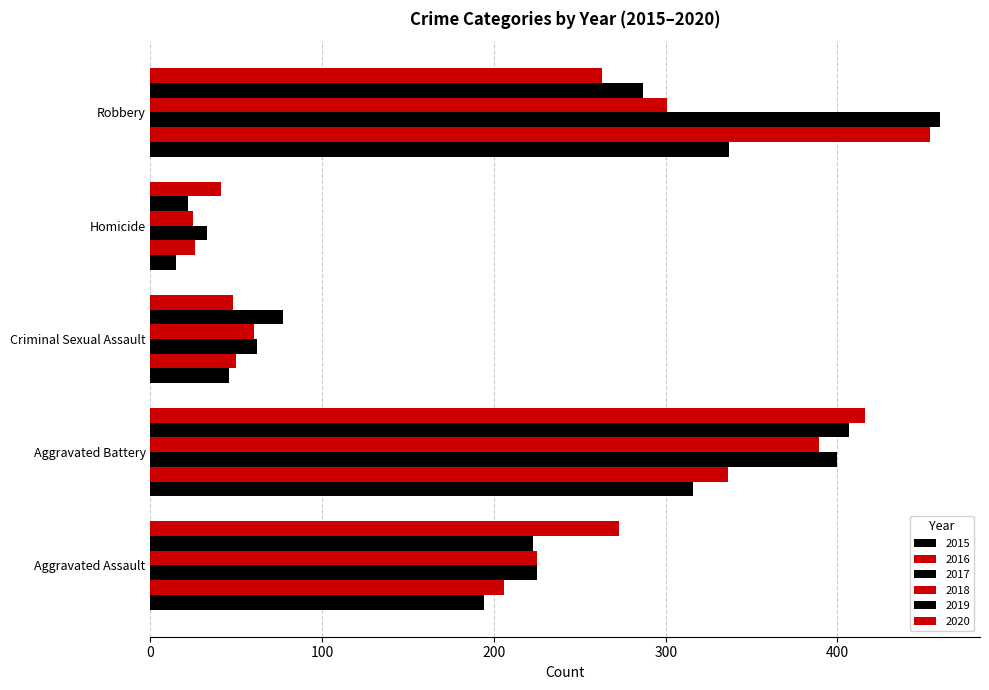

Which label corresponds to the largest value in the chart?

Robbery